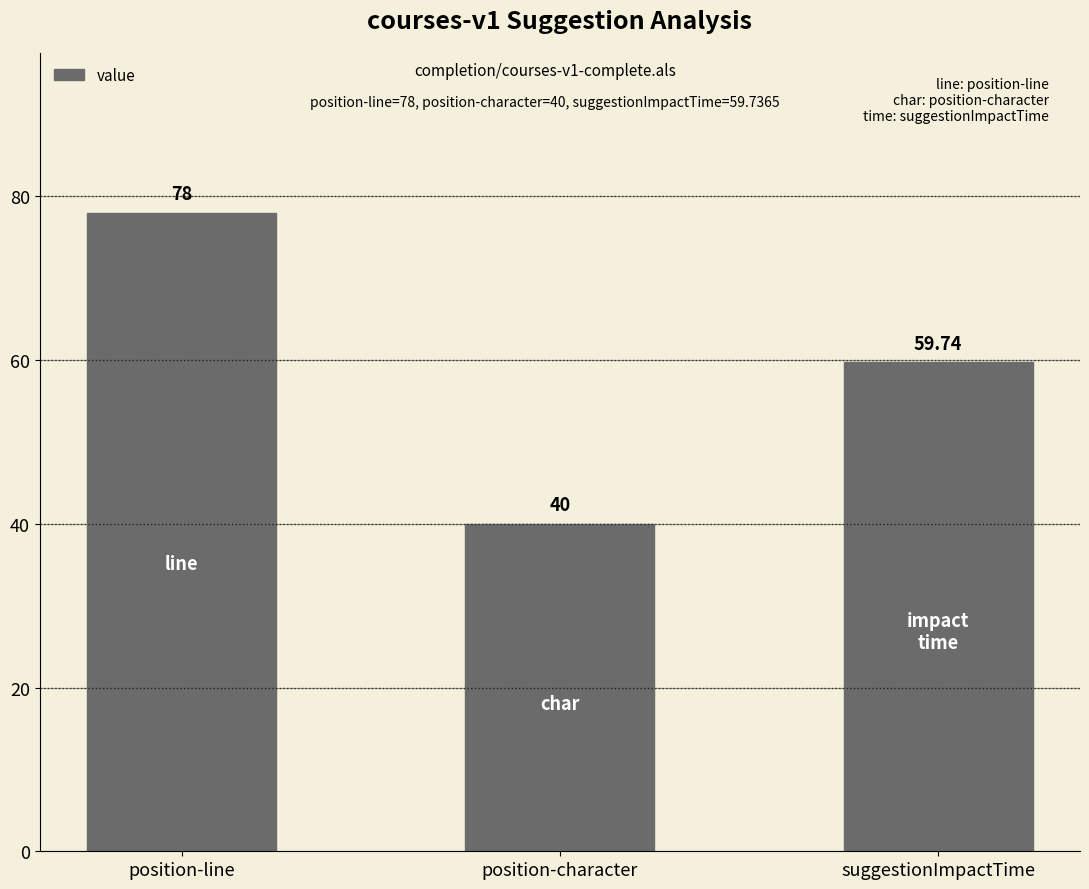

What position from the left is position-line?

1